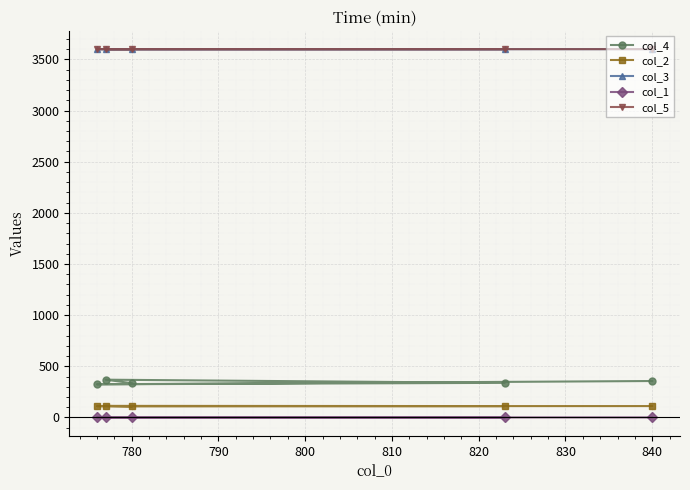

True or false: col_2 and col_5 intersect in this chart.

False